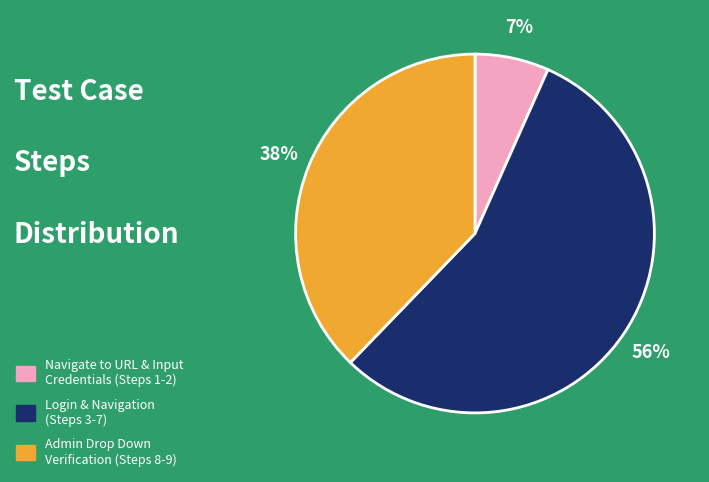

Rank the categories by value from lowest to highest.

Navigate to URL & Input Credentials (Steps 1-2), Admin Drop Down Verification (Steps 8-9), Login & Navigation (Steps 3-7)